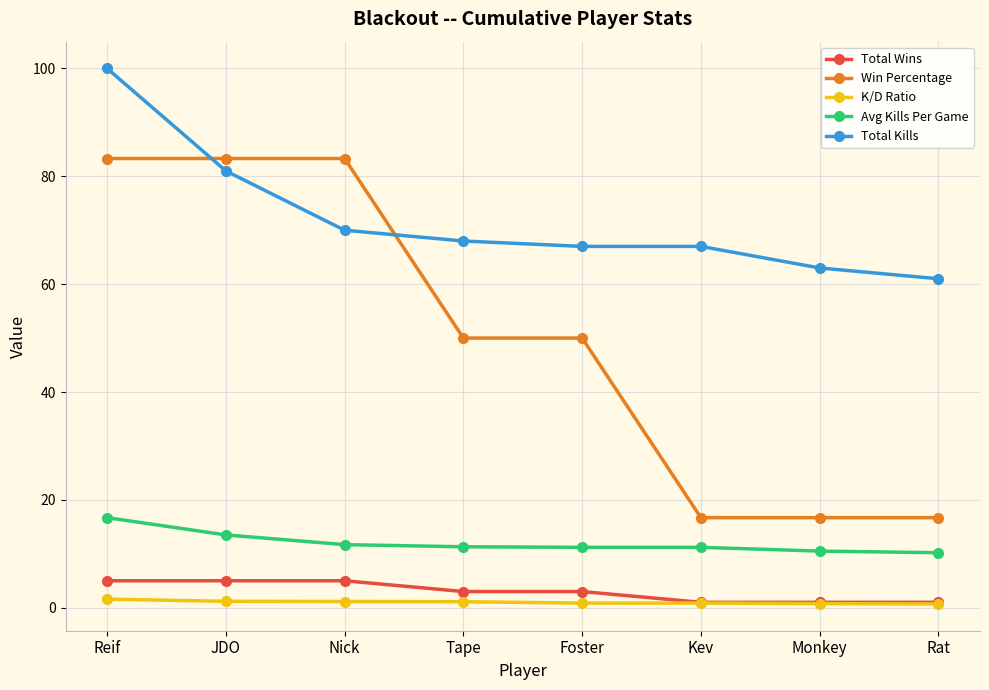

Which series has the widest spread of values?

Win Percentage